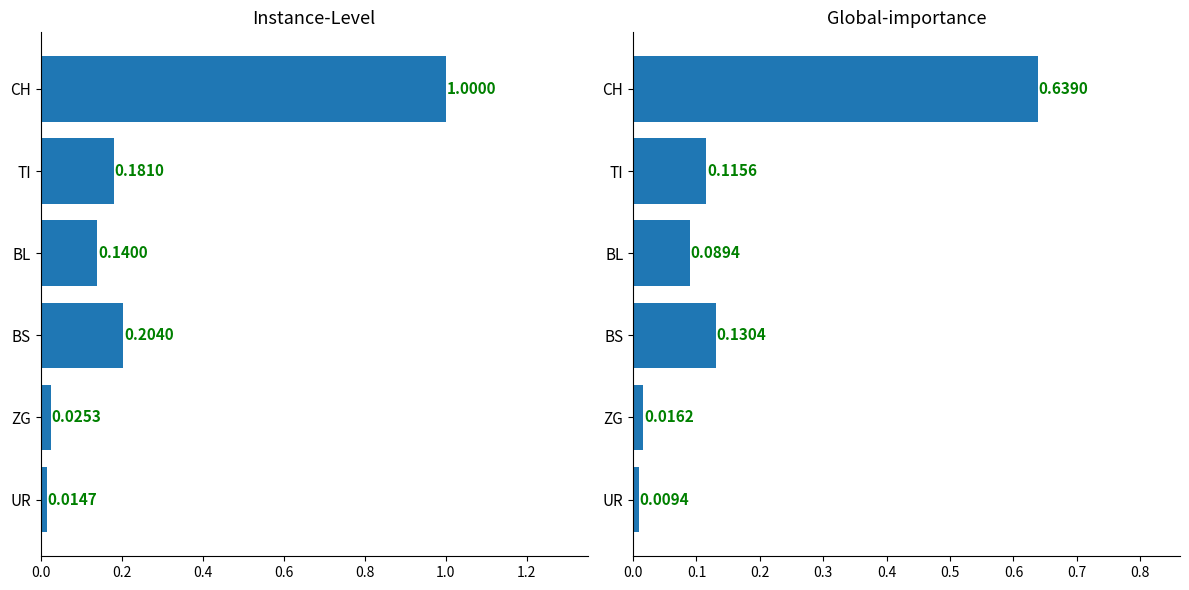

What is the label of the 1st bar from the right?

UR